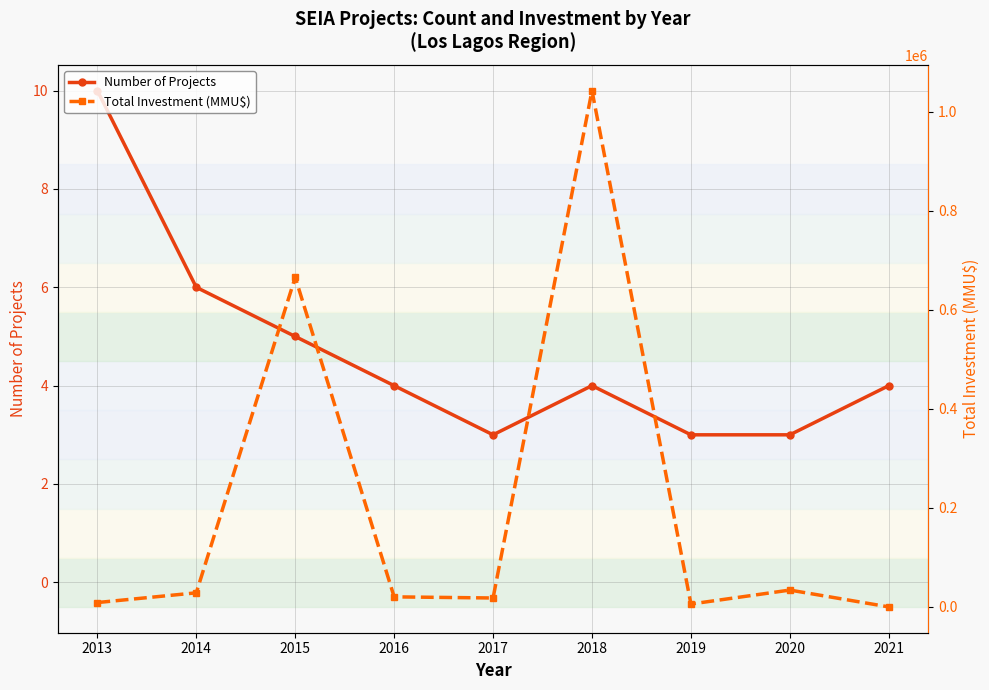

What is the maximum value for Number of Projects?

10